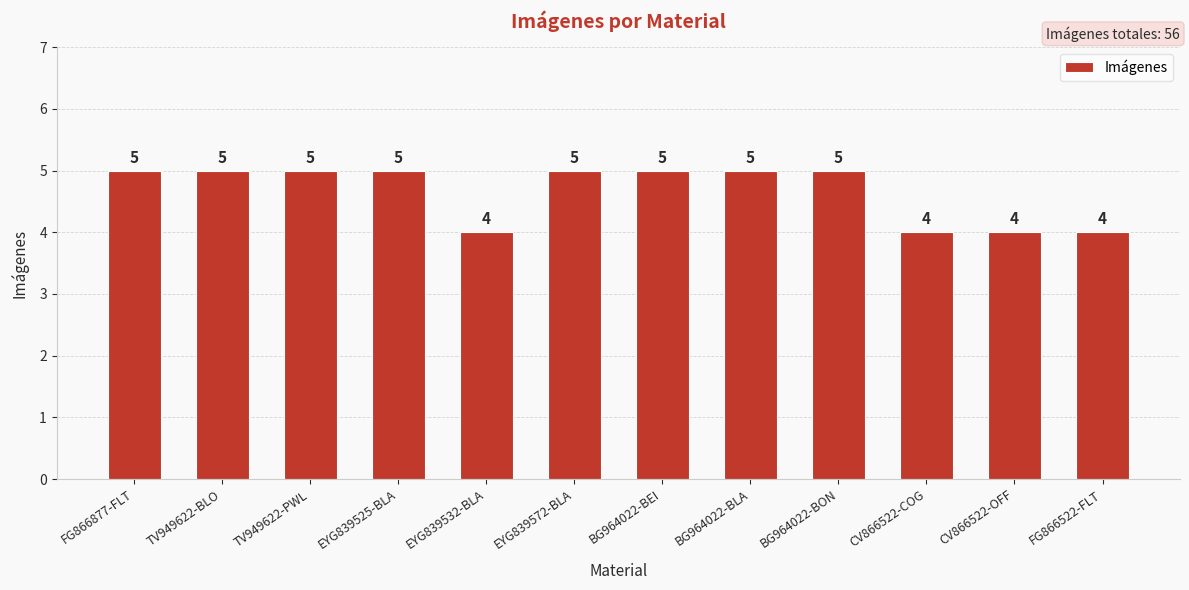

How many bars are there in total?

12